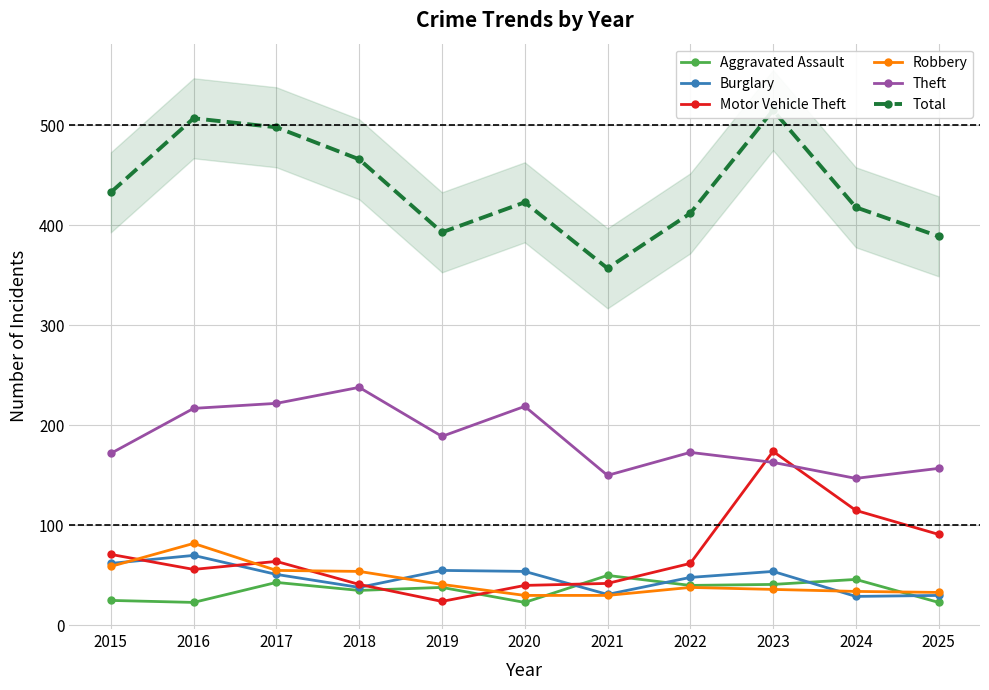

True or false: Burglary and Total cross at least once.

False